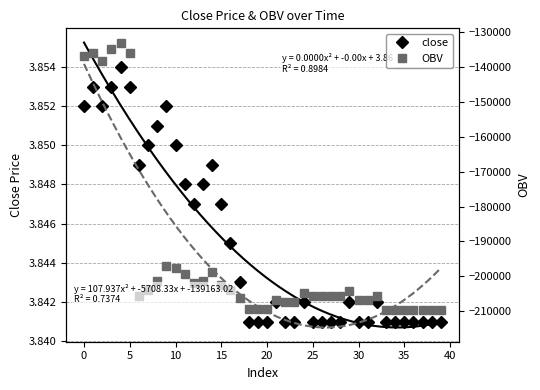

True or false: close and OBV cross at least once.

False